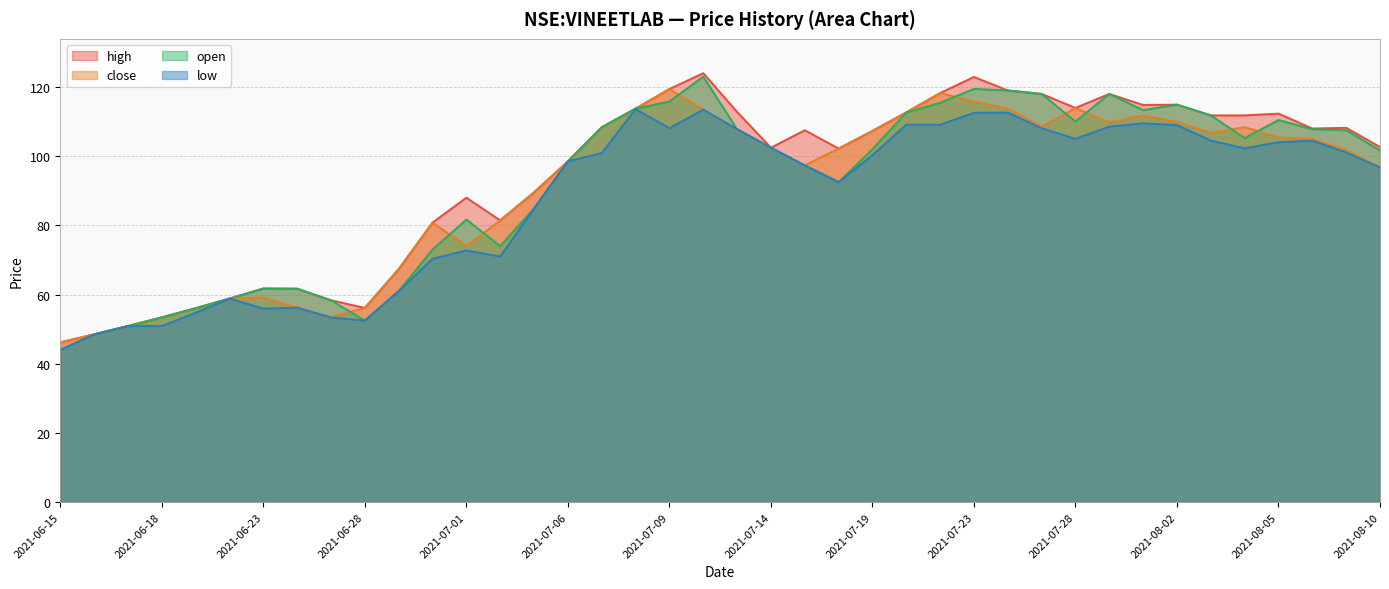

Which category has the highest value in the close series?

2021-07-09